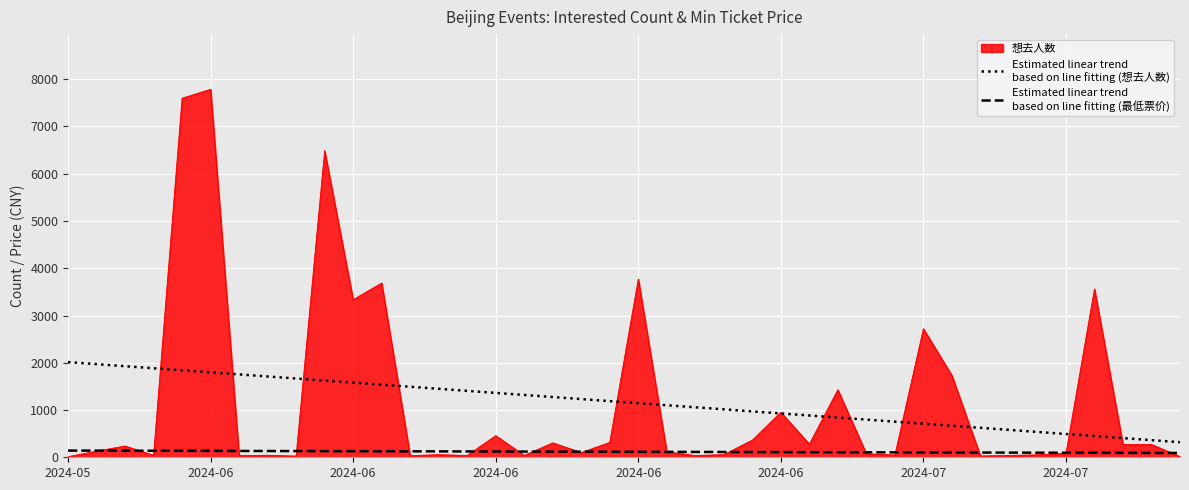

What is the maximum value shown in the chart?

7787.0